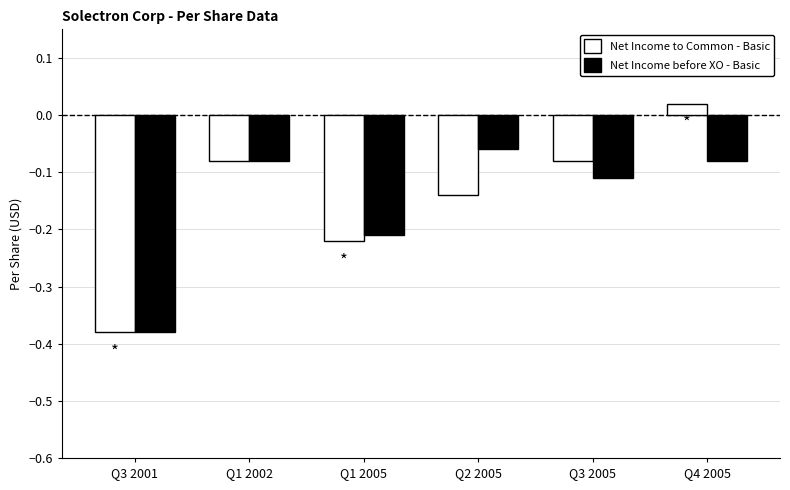

What is the total value across all series at Q3 2001?

-0.8